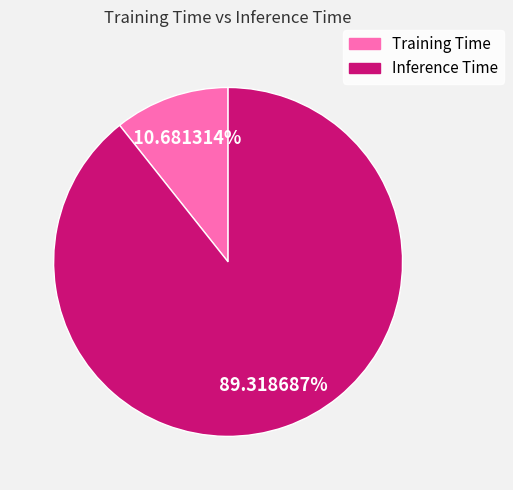

Does any single category account for the majority?

Yes